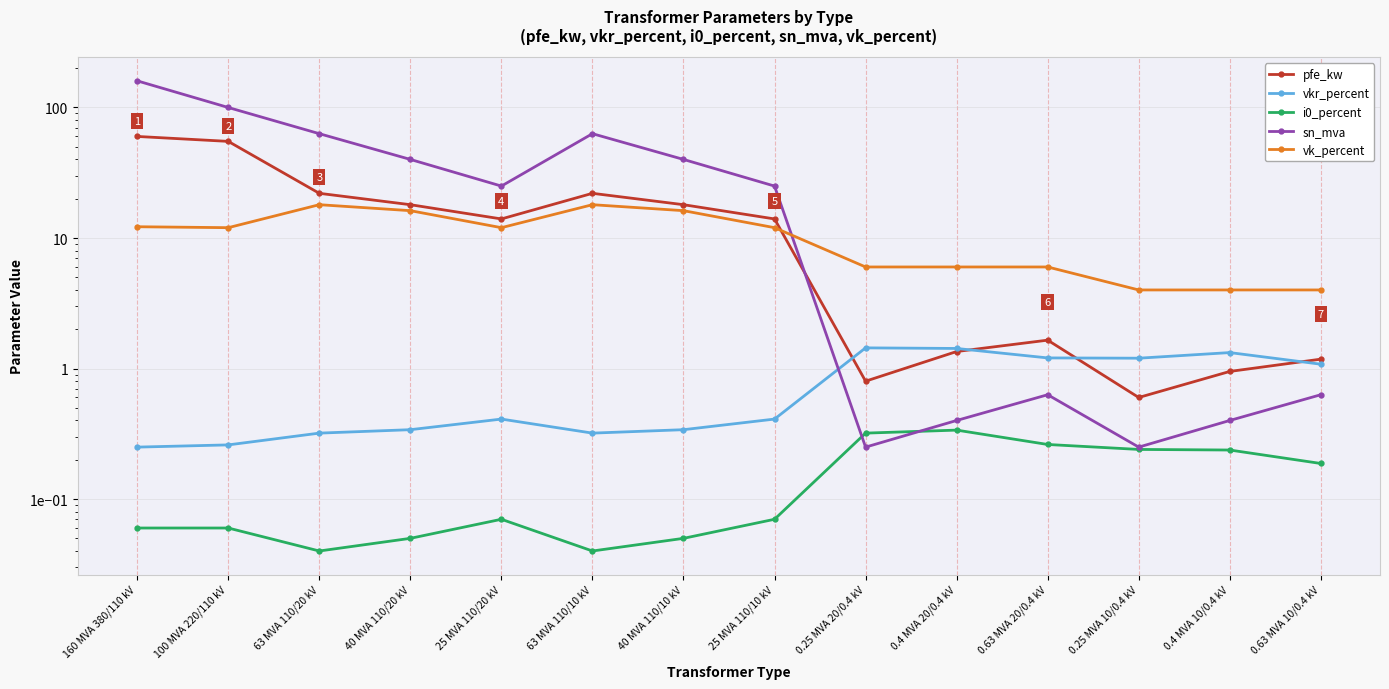

Reading left to right, list all the values displayed in this chart.

pfe_kw: 60.0	55.0	22.0	18.0	14.0	22.0	18.0	14.0	0.8	1.4	1.6	0.6	0.9	1.2
vkr_percent: 0.2	0.3	0.3	0.3	0.4	0.3	0.3	0.4	1.4	1.4	1.2	1.2	1.3	1.1
i0_percent: 0.1	0.1	0.0	0.1	0.1	0.0	0.1	0.1	0.3	0.3	0.3	0.2	0.2	0.2
sn_mva: 160.0	100.0	63.0	40.0	25.0	63.0	40.0	25.0	0.2	0.4	0.6	0.2	0.4	0.6
vk_percent: 12.2	12.0	18.0	16.2	12.0	18.0	16.2	12.0	6.0	6.0	6.0	4.0	4.0	4.0